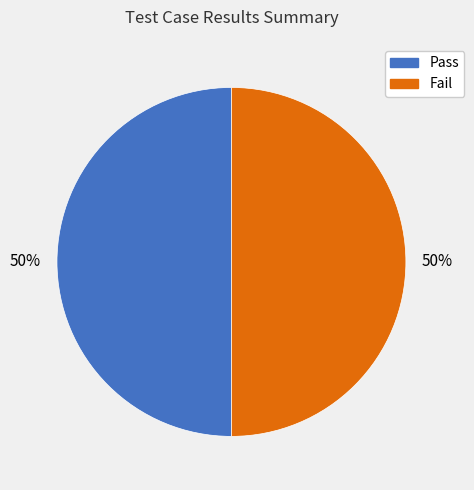

To the nearest percent, what is the average slice percentage?

50%